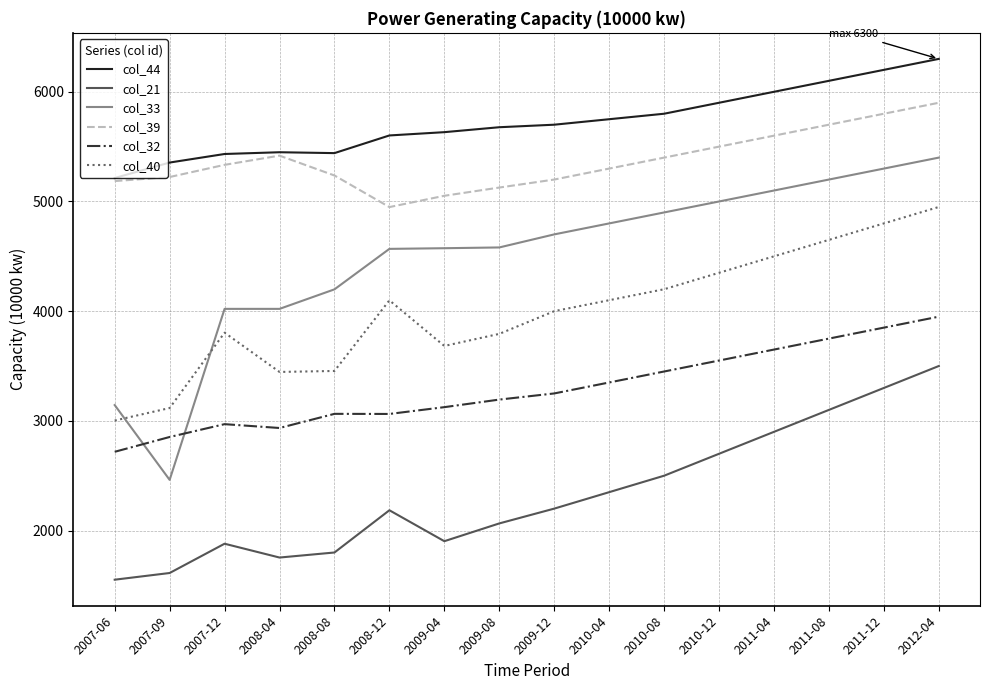

Which series changed the most between 2009-08 and 2011-08?

col_21